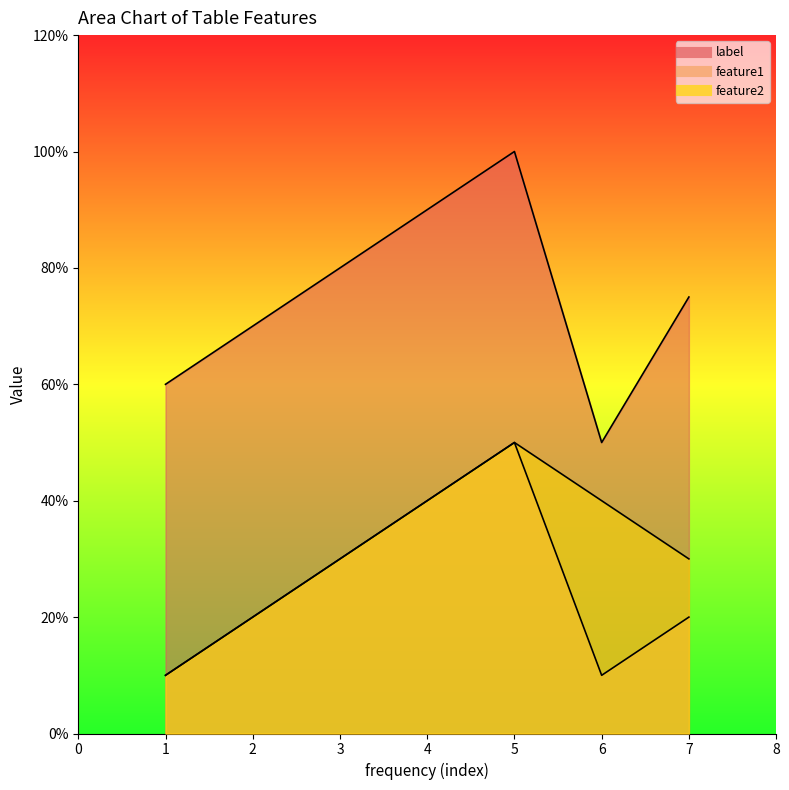

At 5, list the series in order from smallest to largest.

feature1, feature2, label